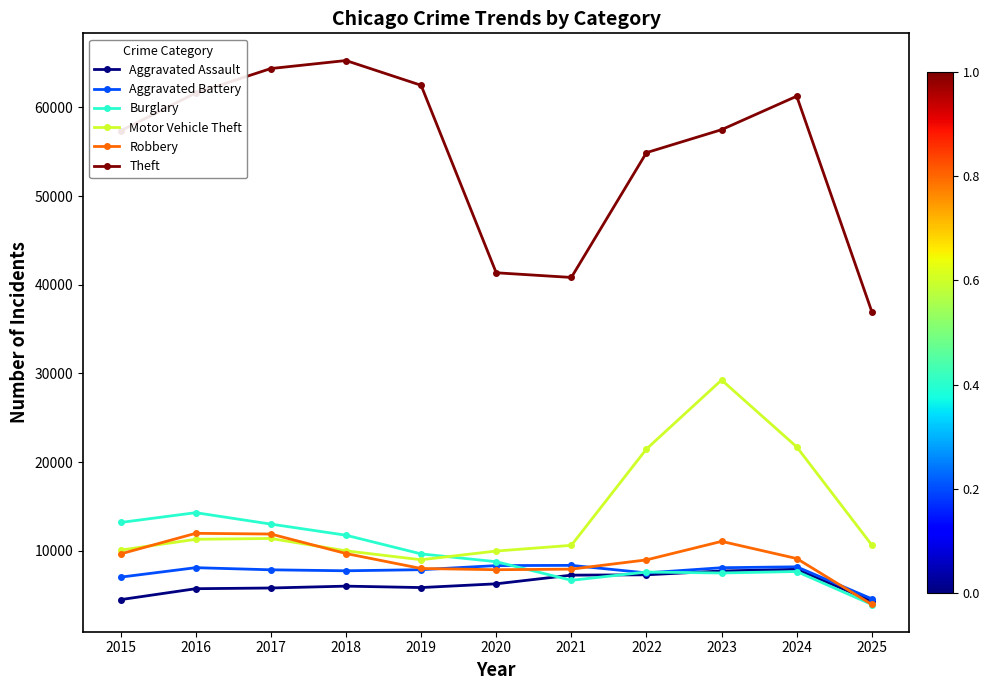

Which series has the largest range (max minus min)?

Theft